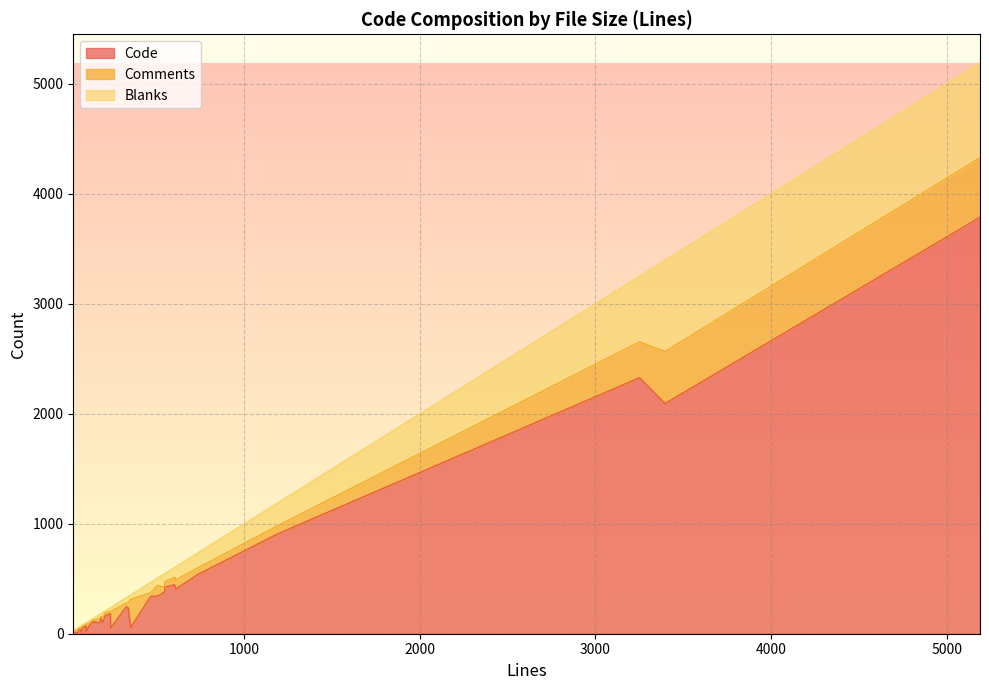

Count the number of categories in the chart.

40